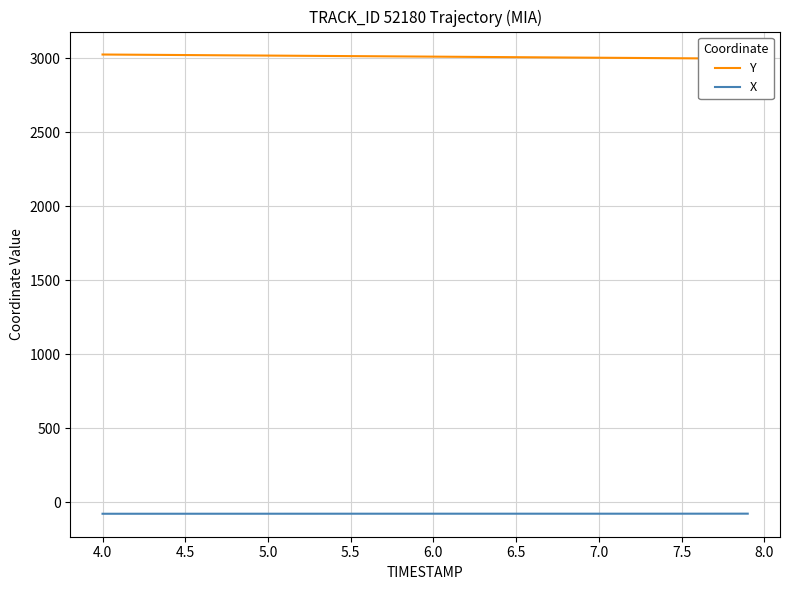

What is the minimum value for X?

-77.1